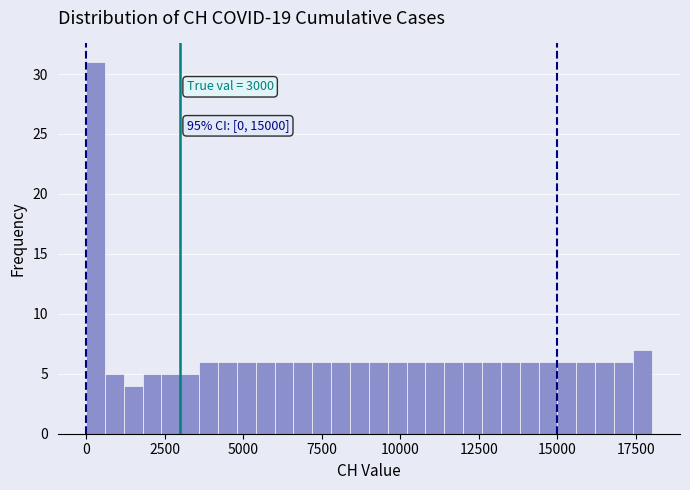

Around what value on the x-axis is the tallest bar? Give the approximate position of its centre, as read against the axis.

500